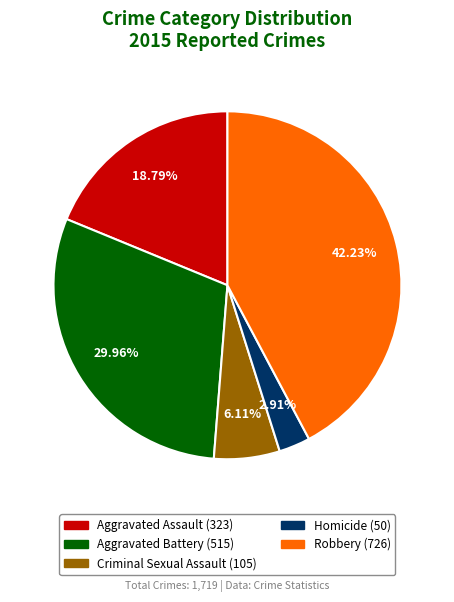

What is the smallest slice in the pie chart?

Homicide